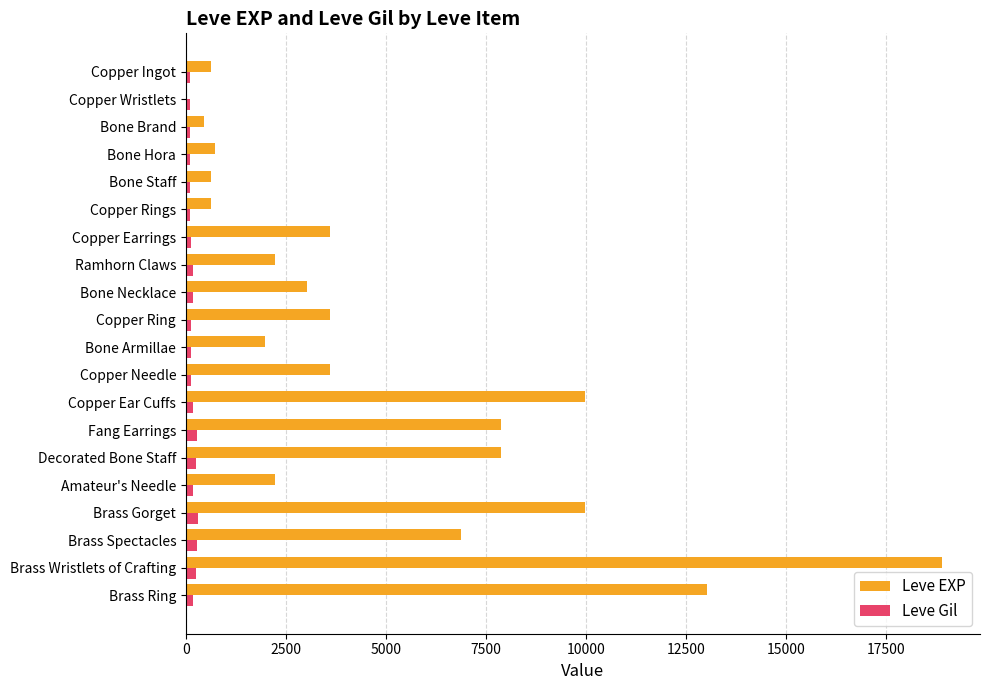

What is the sum of all Leve Gil values?

3447